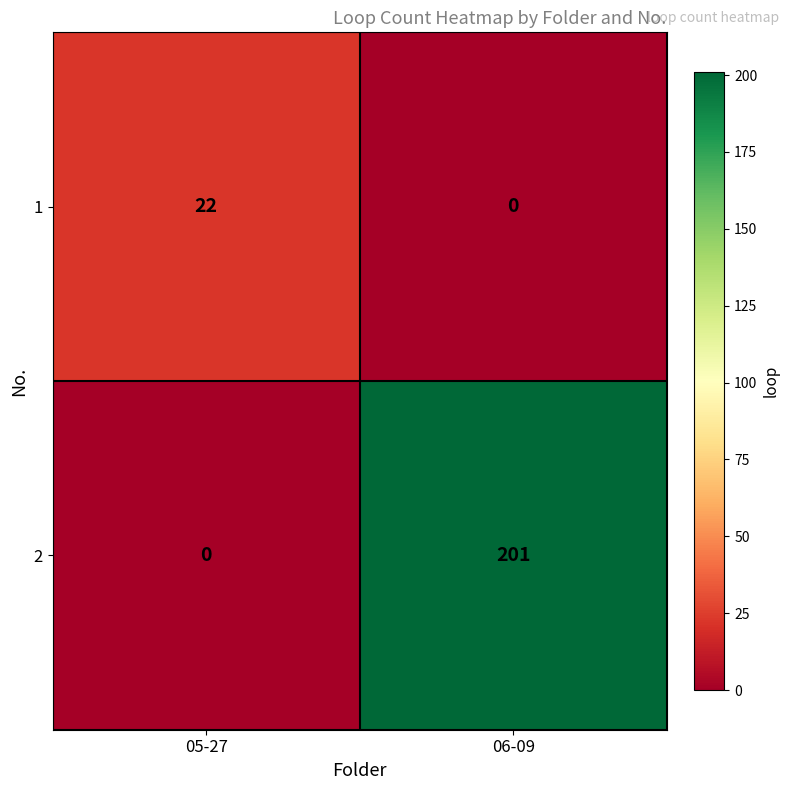

What is the sum of the 1 values at 06-09 and 05-27?

22